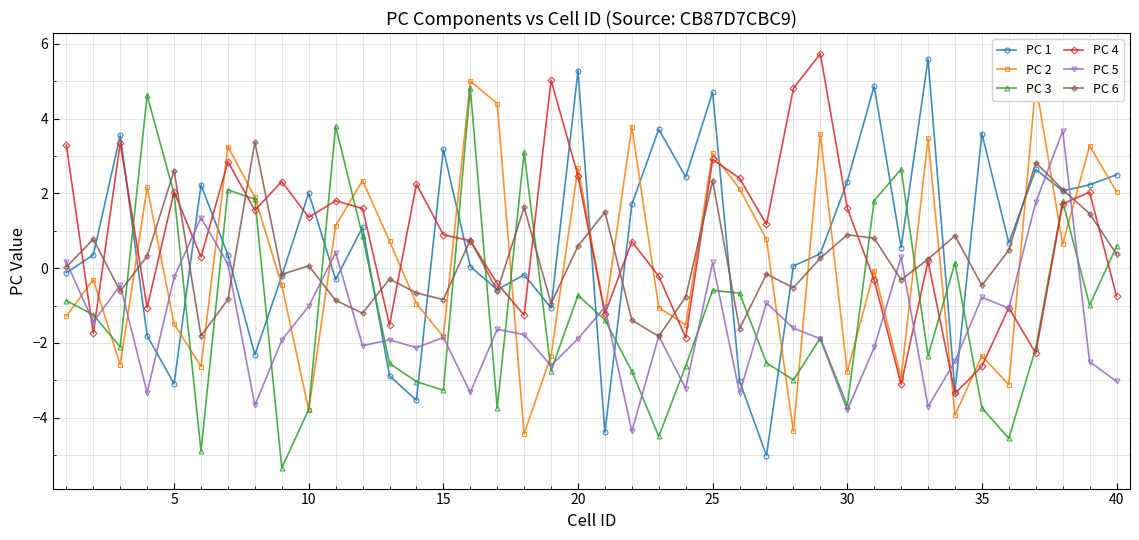

True or false: PC 3 has more than 0 interior local peaks.

True